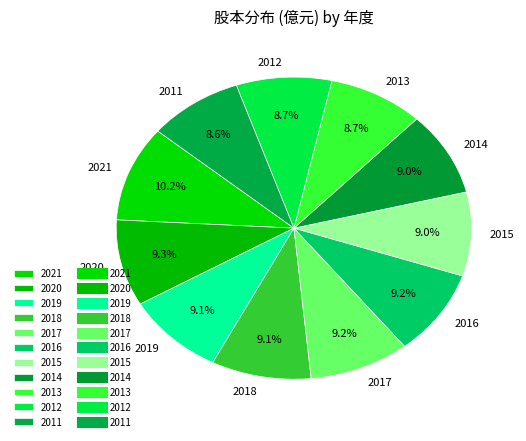

What is the largest slice in the pie chart?

2021